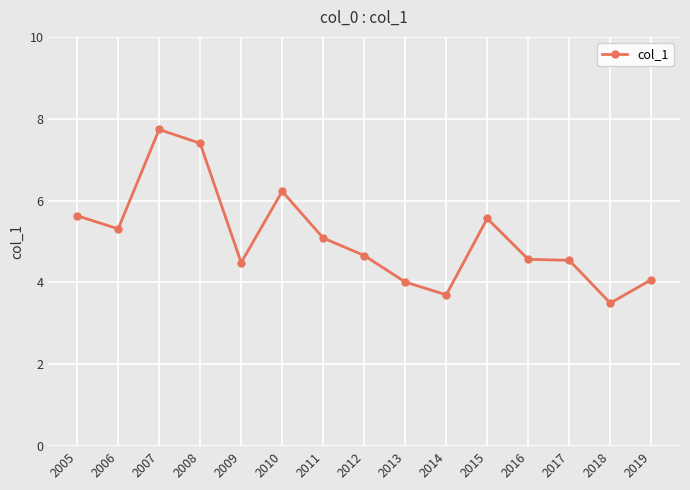

Which label corresponds to the smallest value in the chart?

2018